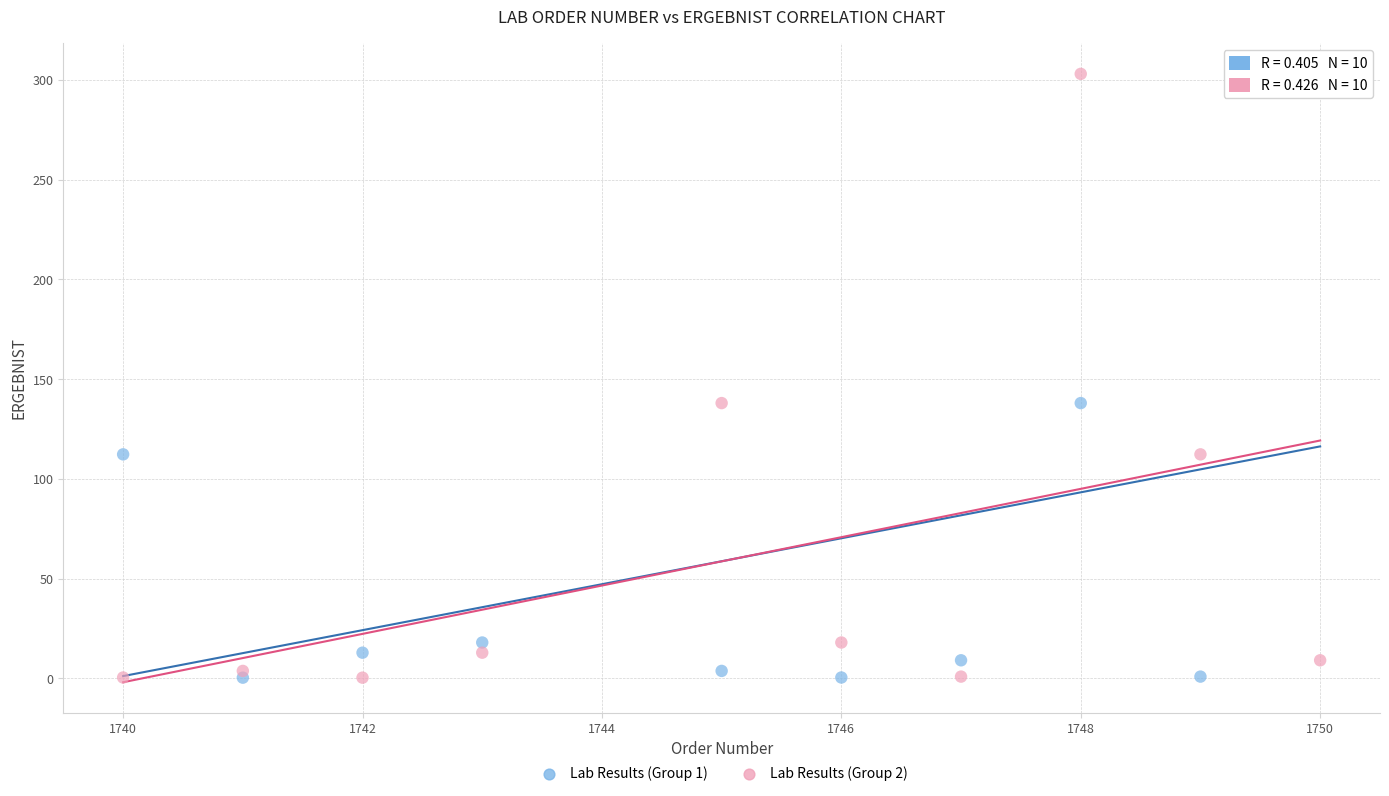

What is the X range (max minus min) for the scatter plot?

10.0